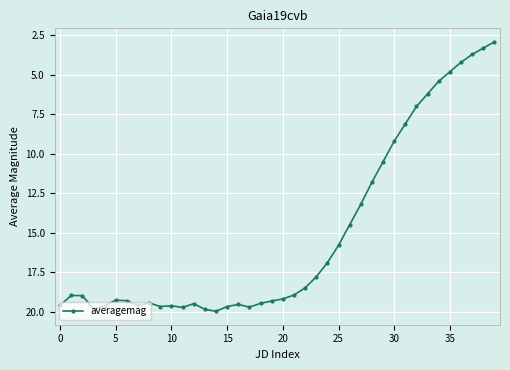

What is the greatest value displayed?

20.0